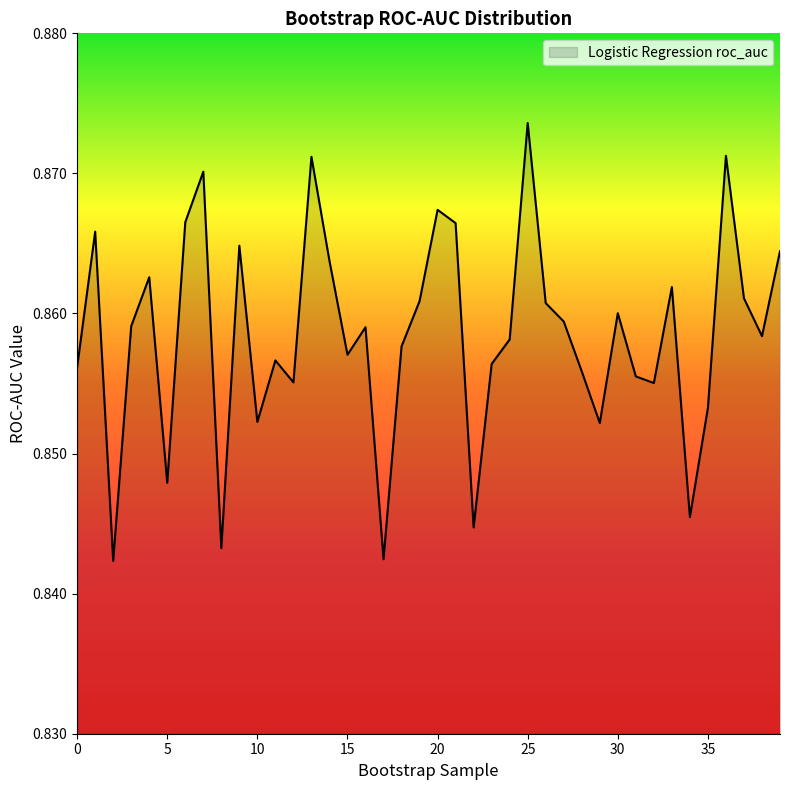

Reading left to right, extract all data points from this chart.

0=0.9	1=0.9	2=0.8	3=0.9	4=0.9	5=0.8	6=0.9	7=0.9	8=0.8	9=0.9	10=0.9	11=0.9	12=0.9	13=0.9	14=0.9	15=0.9	16=0.9	17=0.8	18=0.9	19=0.9	20=0.9	21=0.9	22=0.8	23=0.9	24=0.9	25=0.9	26=0.9	27=0.9	28=0.9	29=0.9	30=0.9	31=0.9	32=0.9	33=0.9	34=0.8	35=0.9	36=0.9	37=0.9	38=0.9	39=0.9